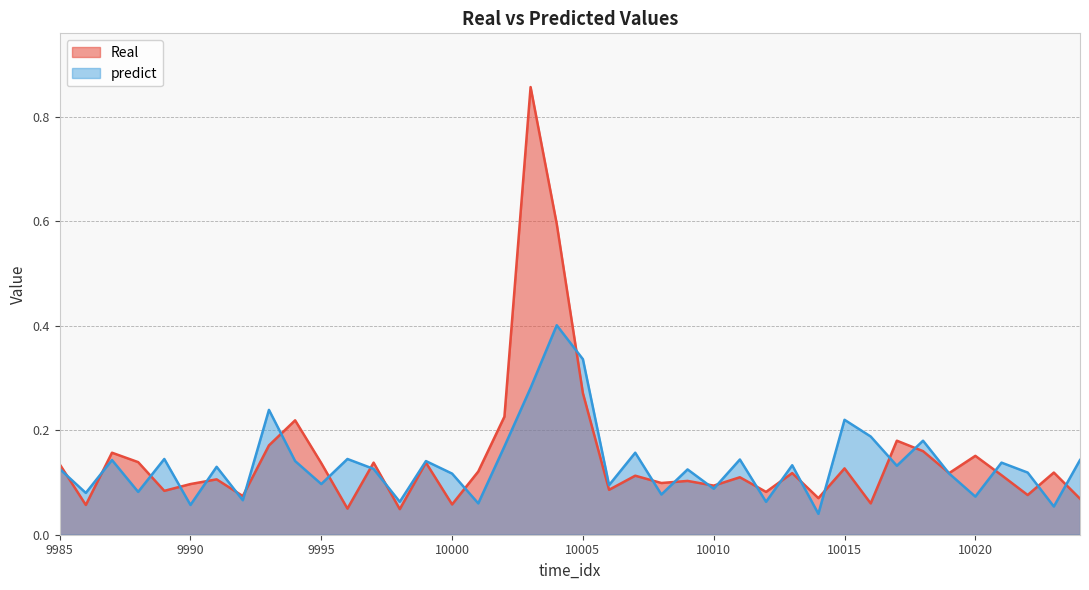

What is the difference between the predict values at 9988 and 10016?

0.1